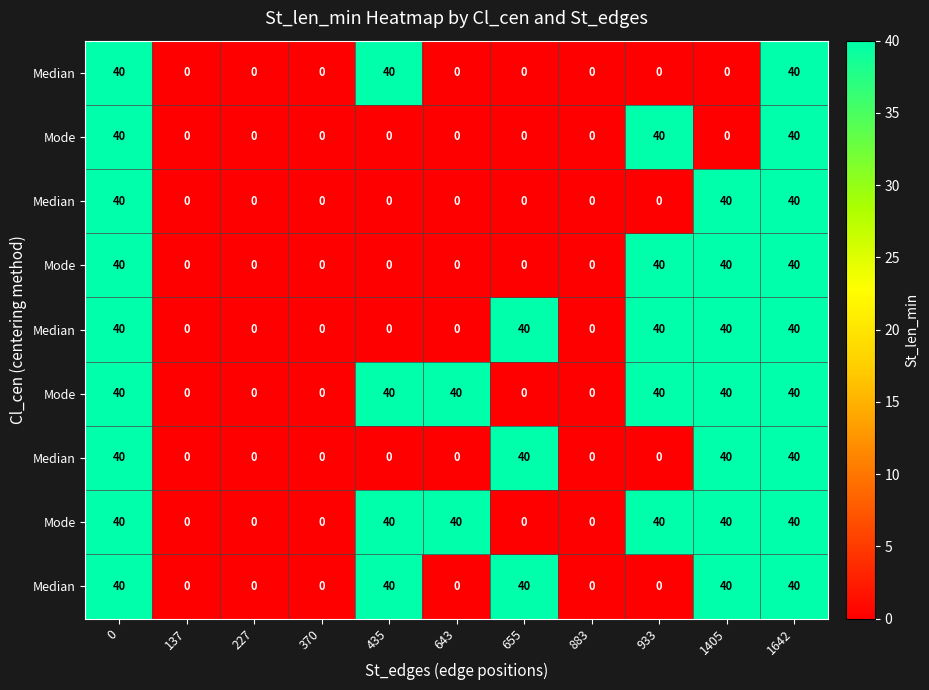

Which has a higher value, 1405 or 933?

1405